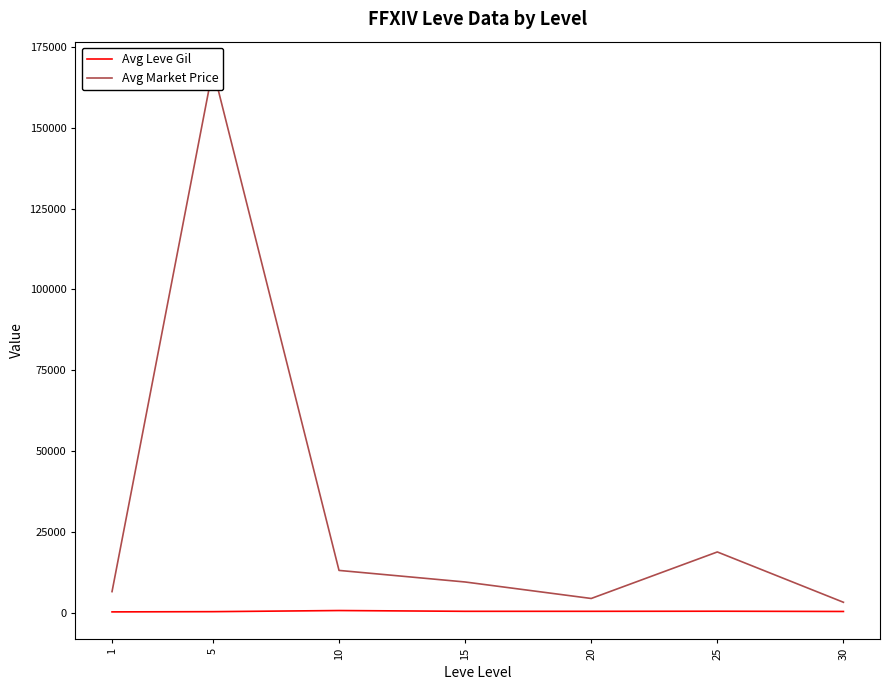

Between 10 and 30, which series saw the biggest shift?

Avg Market Price